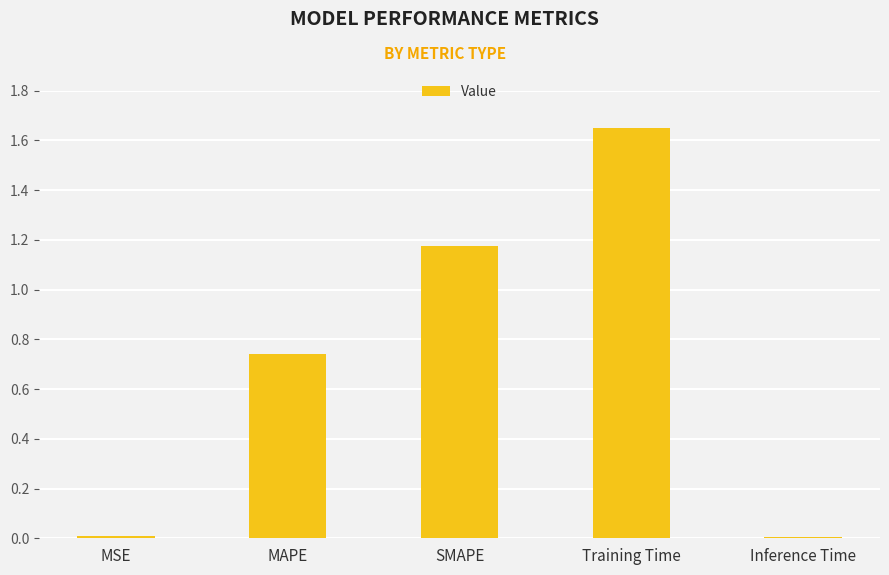

Count the number of categories in the chart.

5